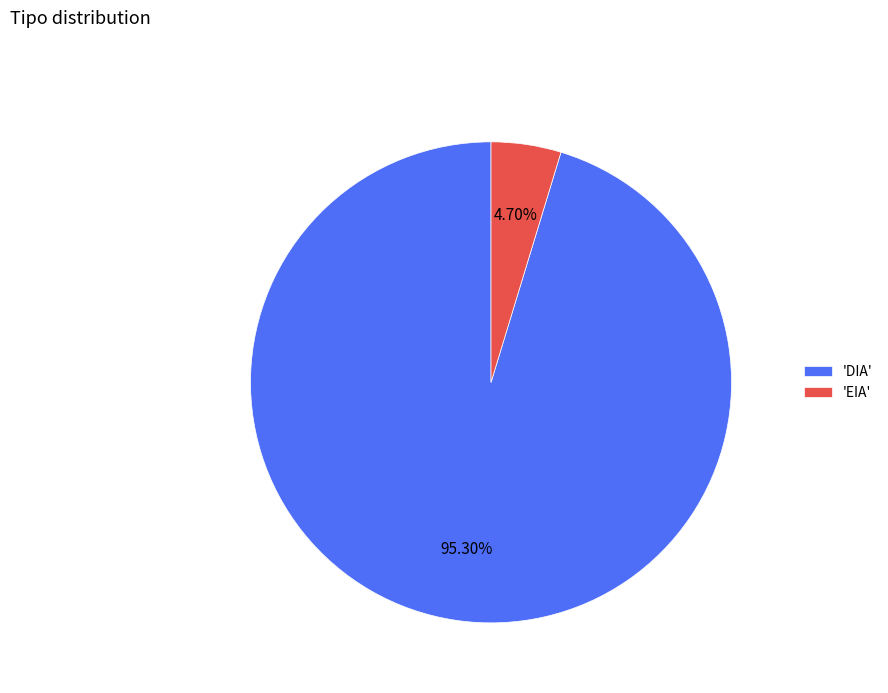

What is the largest slice in the pie chart?

'DIA'